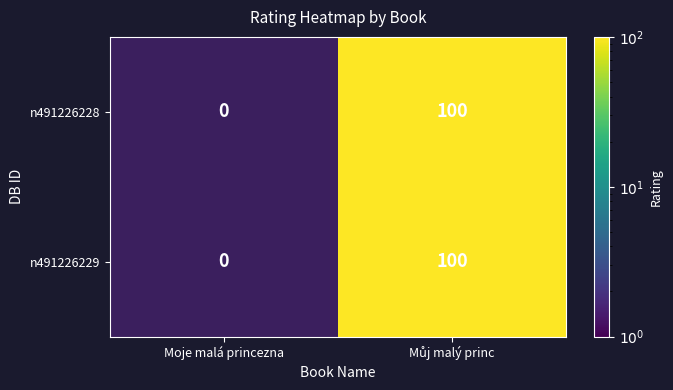

Reading right to left, transcribe all the data shown in this chart.

n491226228: Můj malý princ=100	Moje malá princezna=0
n491226229: Můj malý princ=100	Moje malá princezna=0